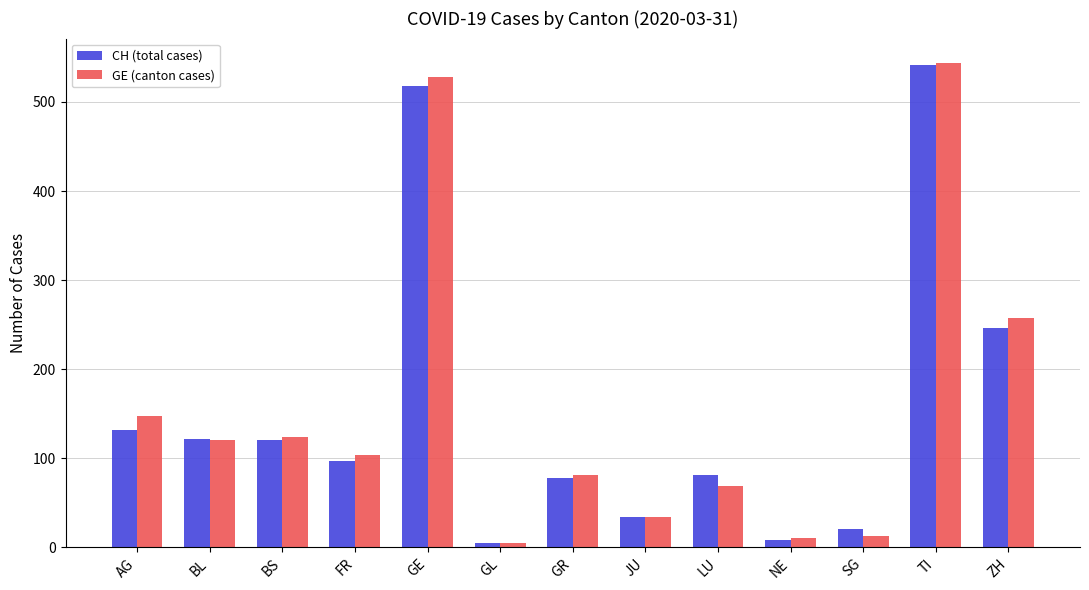

What is the difference between the maximum and minimum values in the CH (total cases) series?

537